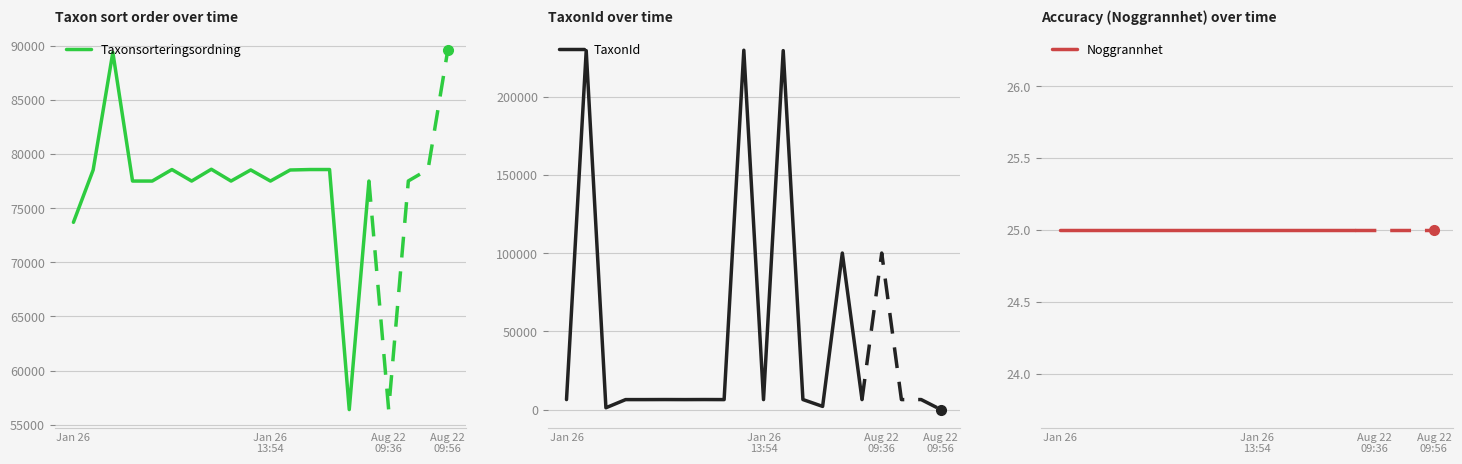

True or false: TaxonId and Noggrannhet cross at least once.

False